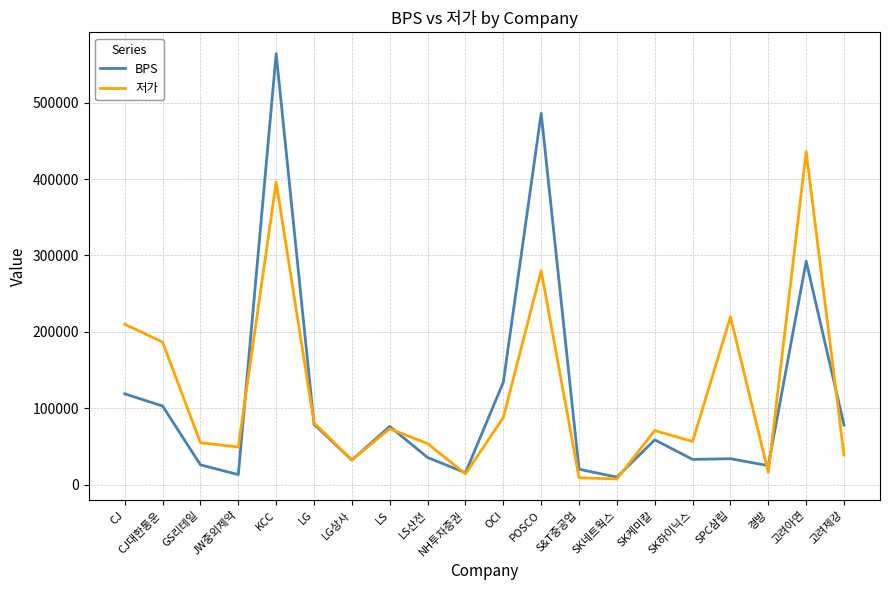

How many distinct data groups are displayed?

2